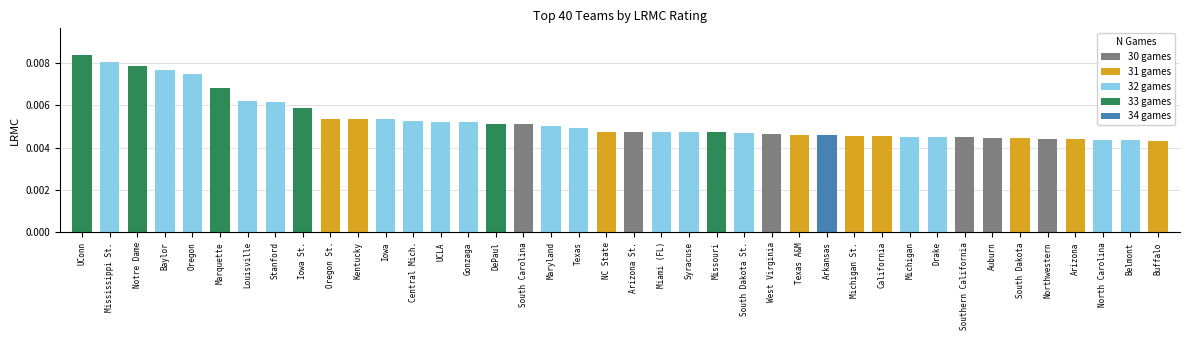

List the labels in order of value, smallest first.

Buffalo, Belmont, North Carolina, Arizona, Northwestern, South Dakota, Auburn, Southern California, Drake, Michigan, California, Michigan St., Arkansas, Texas A&M, West Virginia, South Dakota St., Missouri, Syracuse, Miami (FL), Arizona St., NC State, Texas, Maryland, South Carolina, DePaul, Gonzaga, UCLA, Central Mich., Iowa, Kentucky, Oregon St., Iowa St., Stanford, Louisville, Marquette, Oregon, Baylor, Notre Dame, Mississippi St., UConn